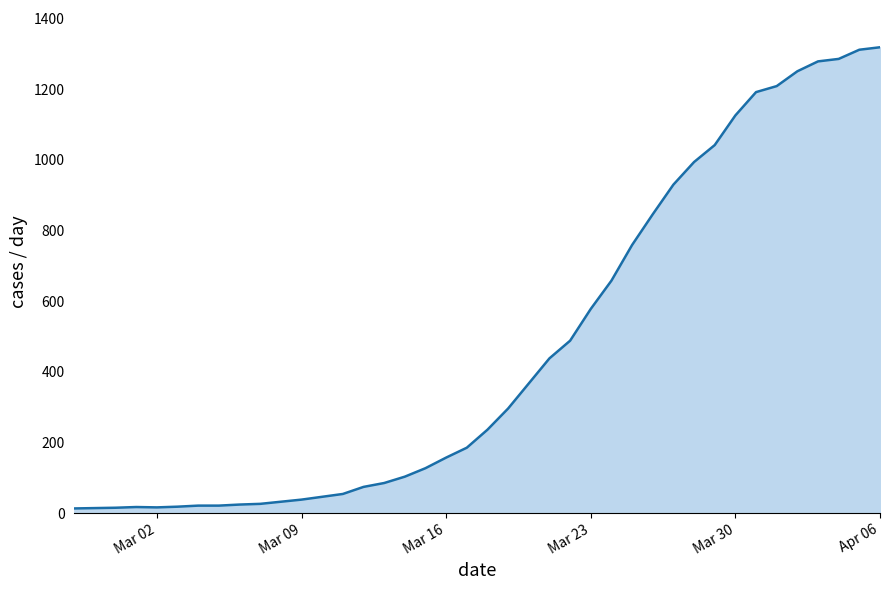

What is the maximum value shown in the chart?

1319